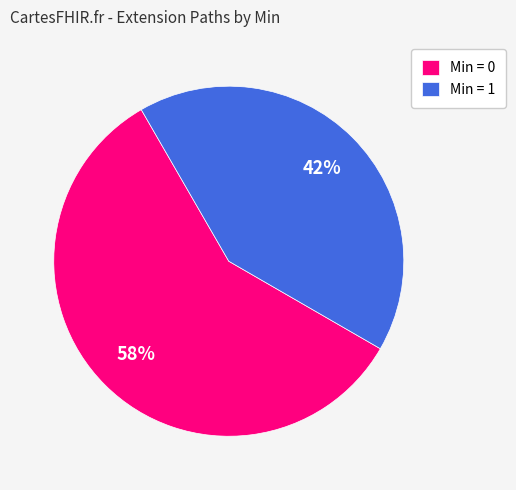

Which slice is the largest?

Min = 0